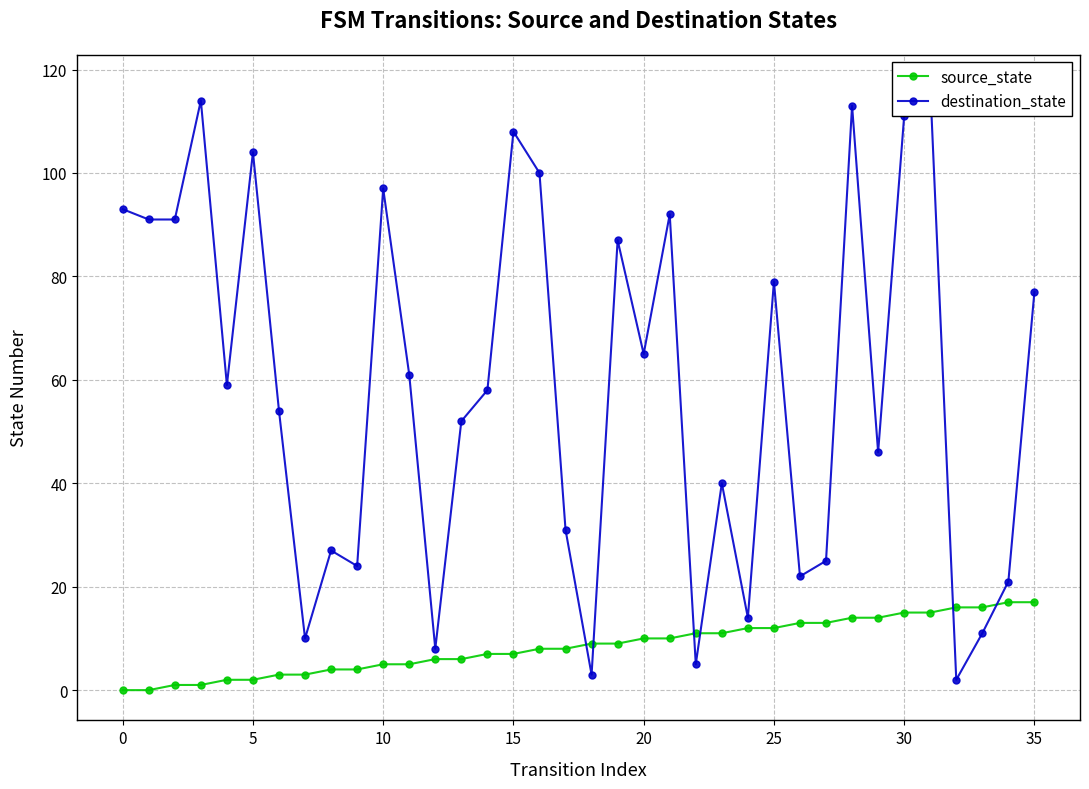

What value does the source_state series have at 31, to the nearest 5?

15